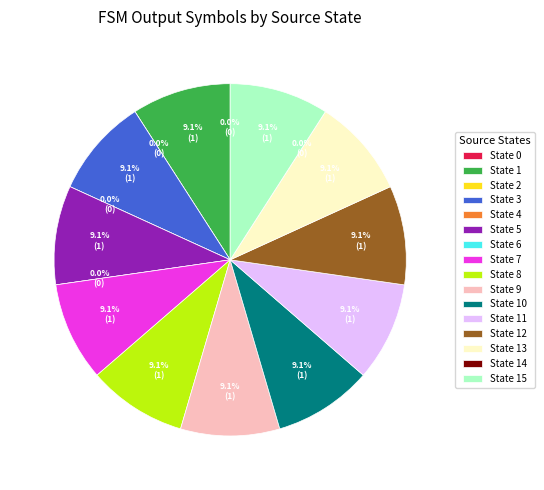

To the nearest percent, what portion does State 10 represent?

9%